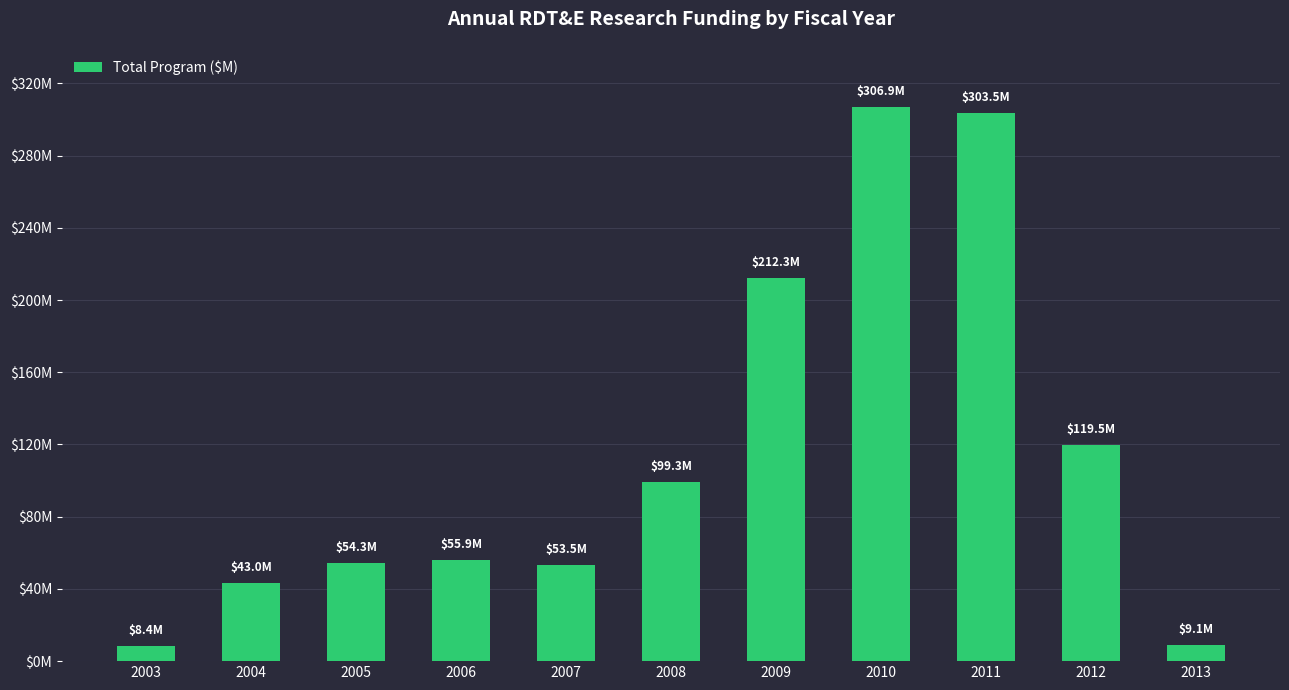

Which label corresponds to the largest value in the chart?

2010